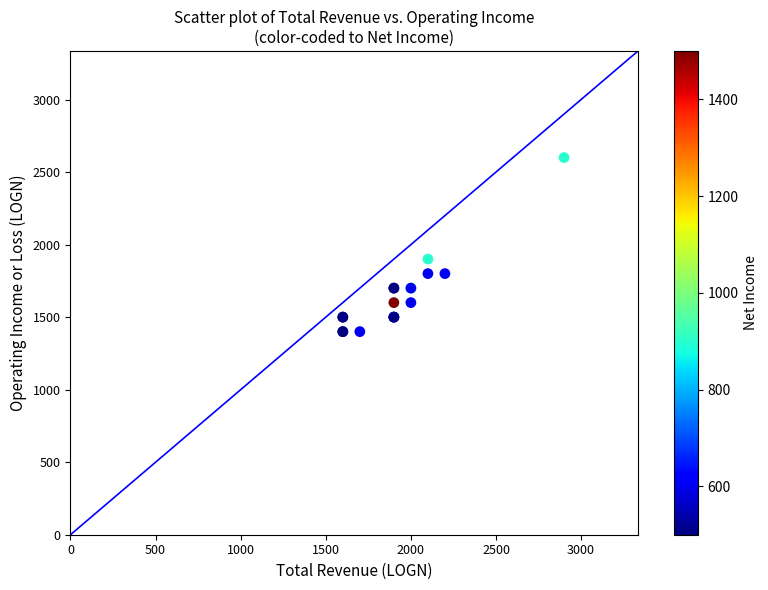

What Y value in the scatter plot is closest to 2000?

1900